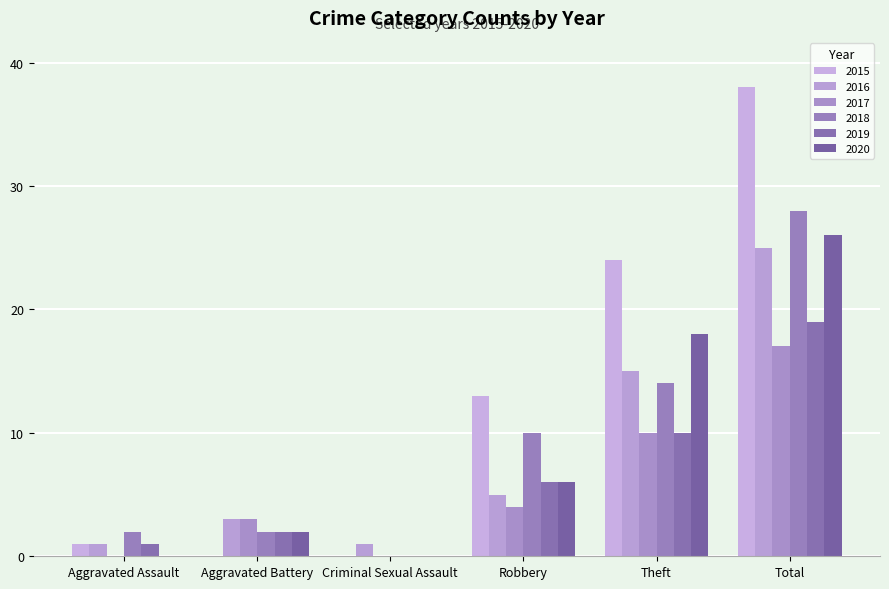

What is the total value across all series at Theft?

91